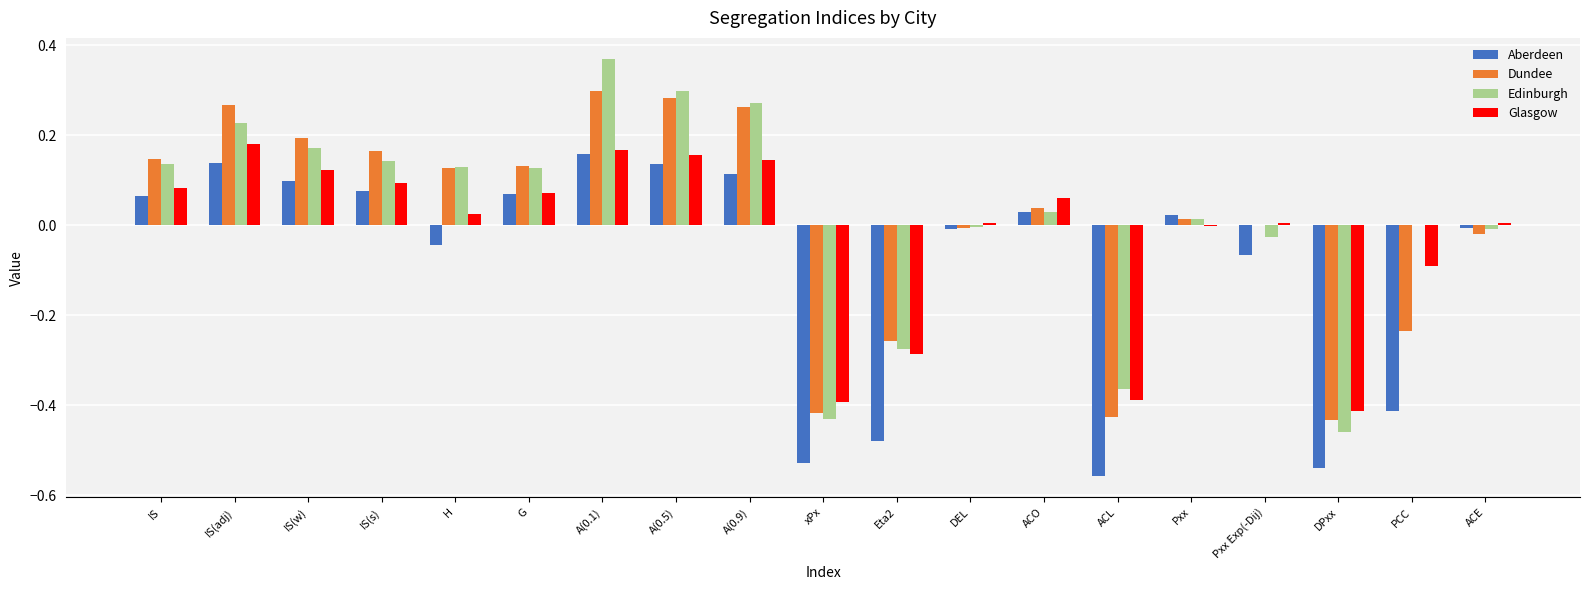

The value of Dundee at Pxx Exp(-Dij) is 0.0. True or false?

True